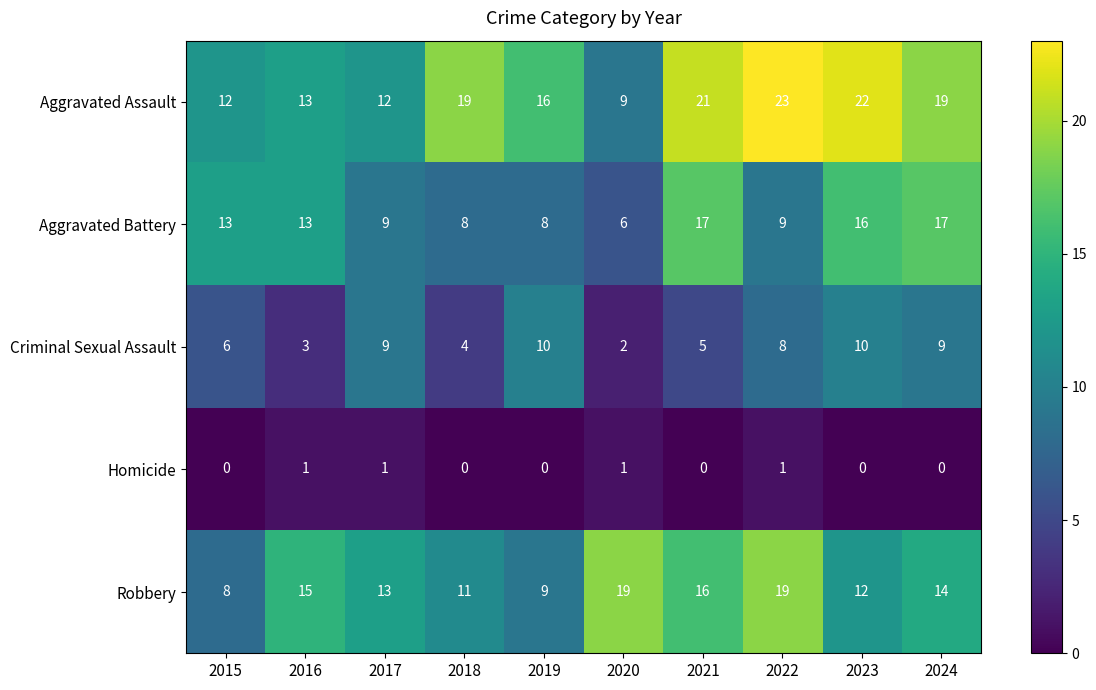

Rank the series at 2024 from lowest to highest value.

Homicide, Criminal Sexual Assault, Robbery, Aggravated Battery, Aggravated Assault